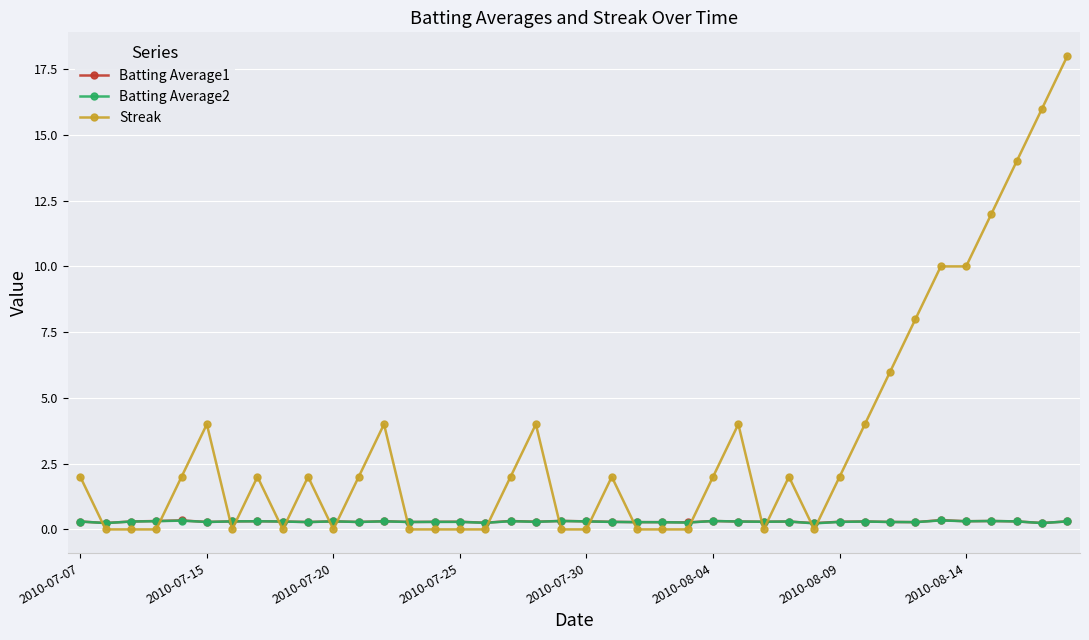

After their last crossing, which series has the higher values: Batting Average2 or Streak?

Streak